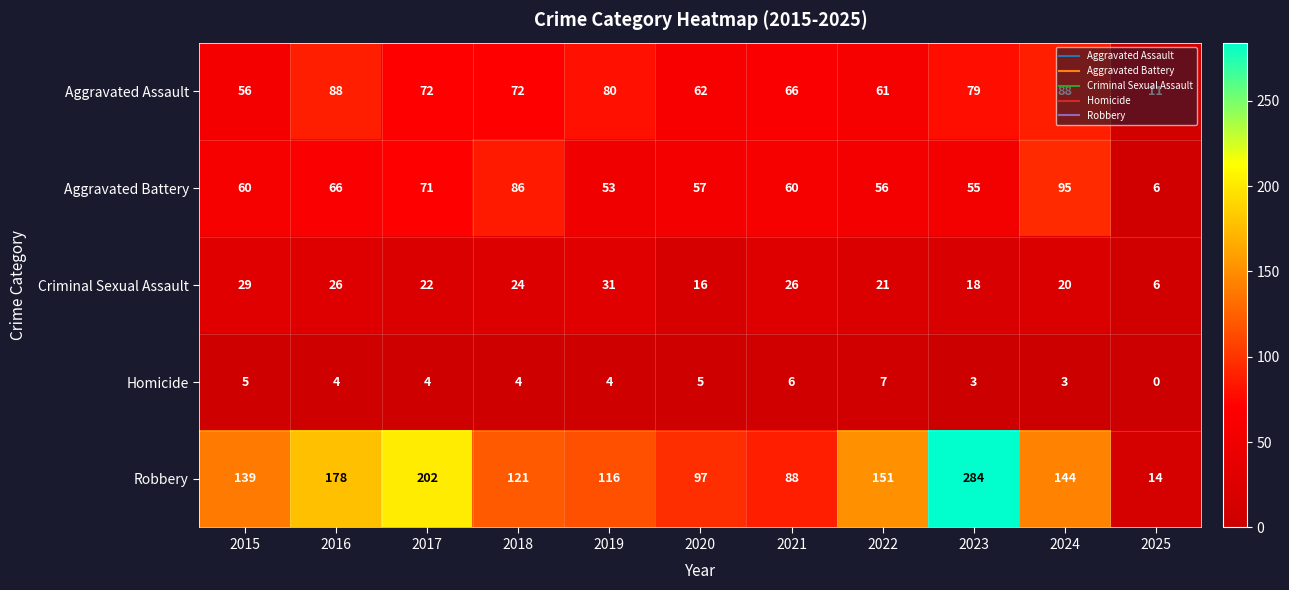

What is the spread (max minus min) of values at 2017?

198